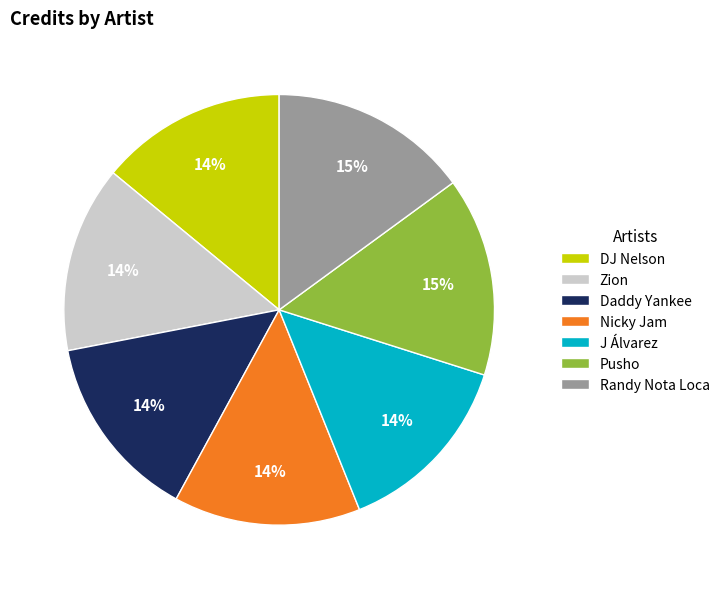

To the nearest percent, what is the difference between the largest and smallest slice percentages?

1%